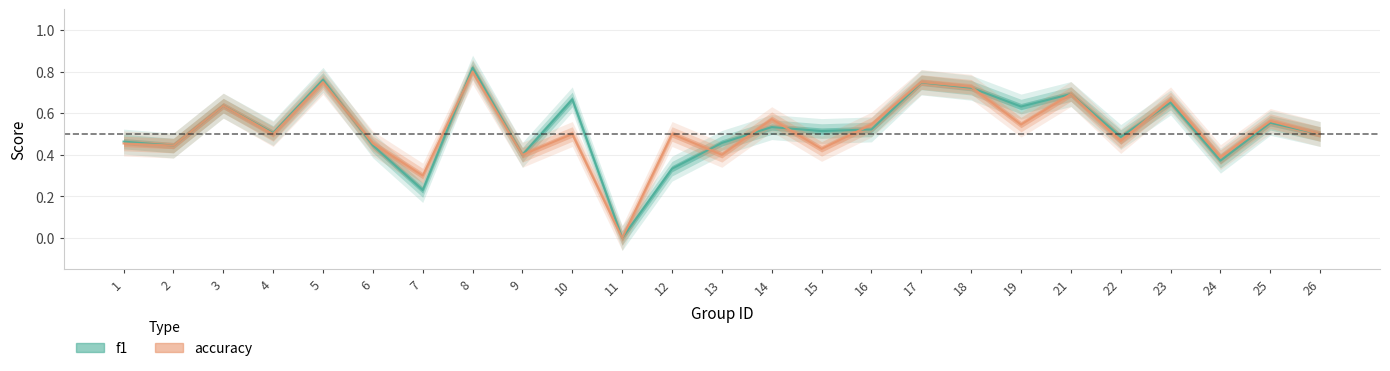

At which category is the sum across all series the highest?

8